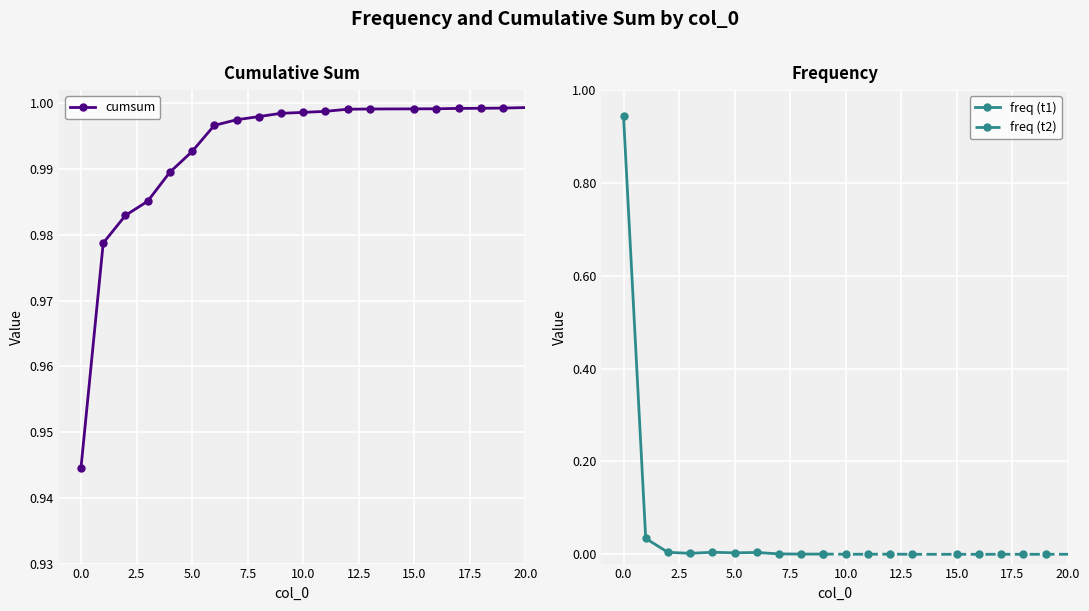

List the labels in order of value, smallest first.

0, 1, 2, 3, 4, 5, 6, 7, 8, 9, 10, 11, 12, 13, 15, 16, 17, 18, 19, 23